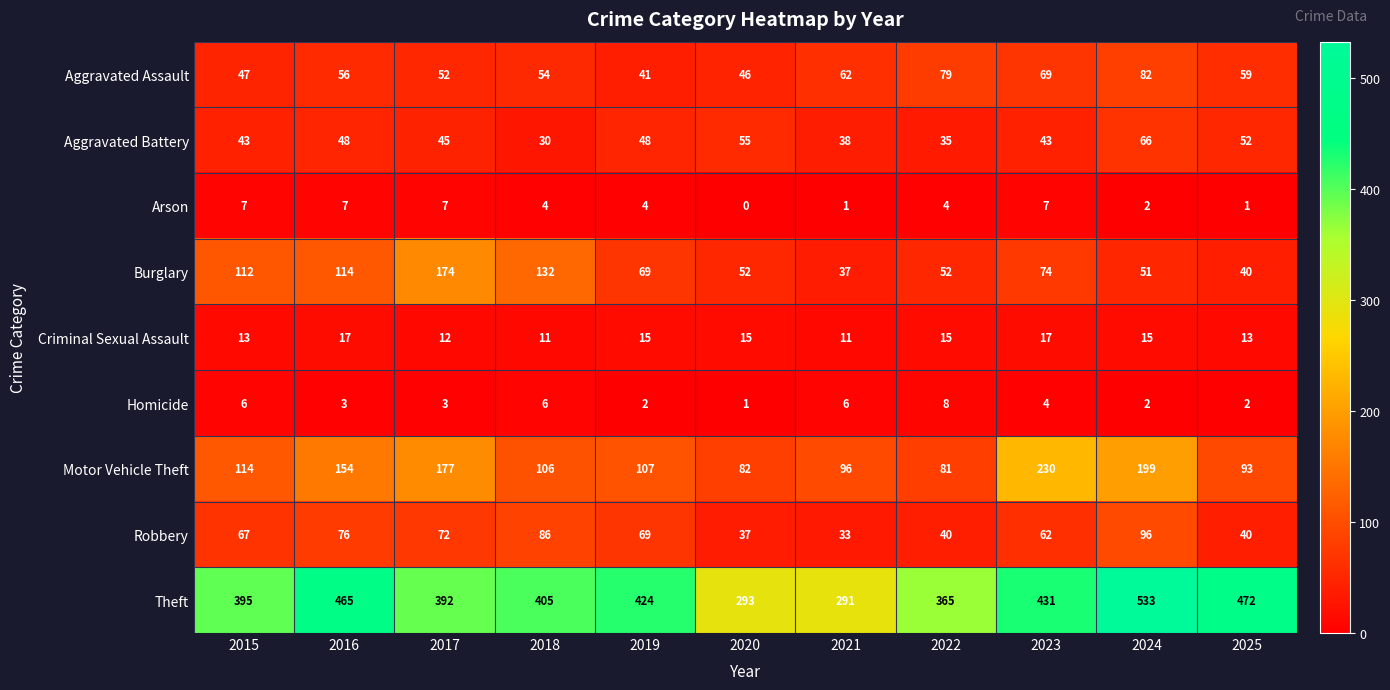

How many Criminal Sexual Assault values are between 12 and 15?

7